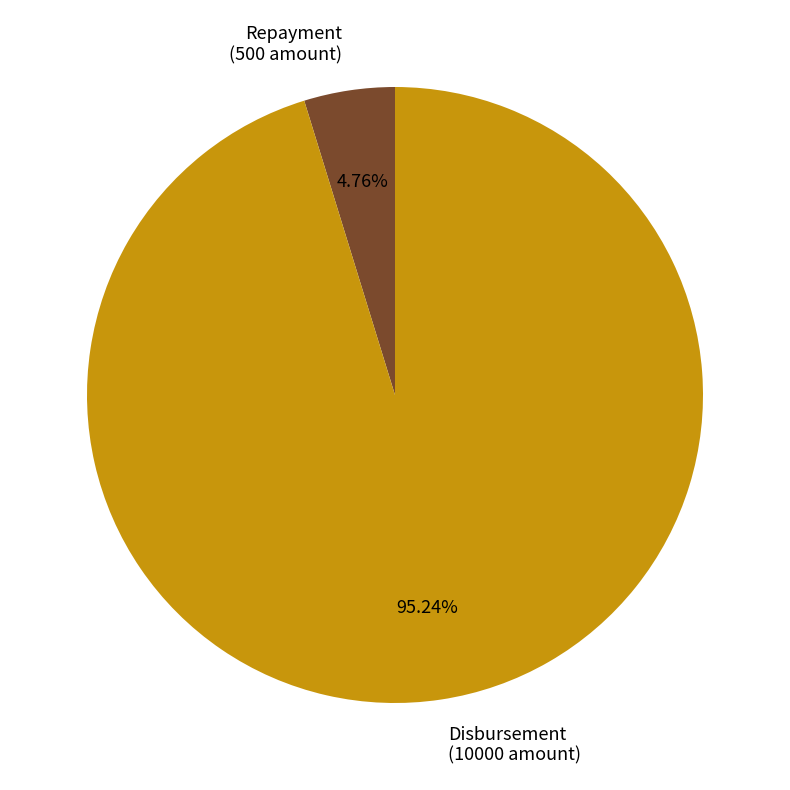

What is the majority slice?

Disbursement (10000 amount)